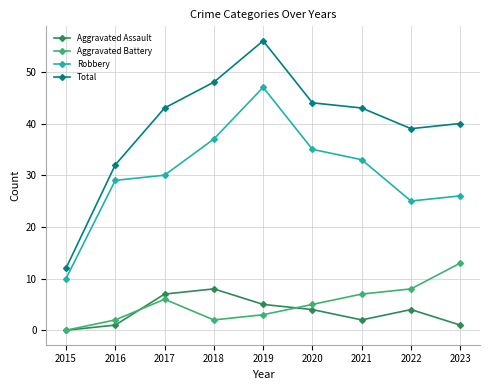

Is this an area chart (filled region under the line)?

No